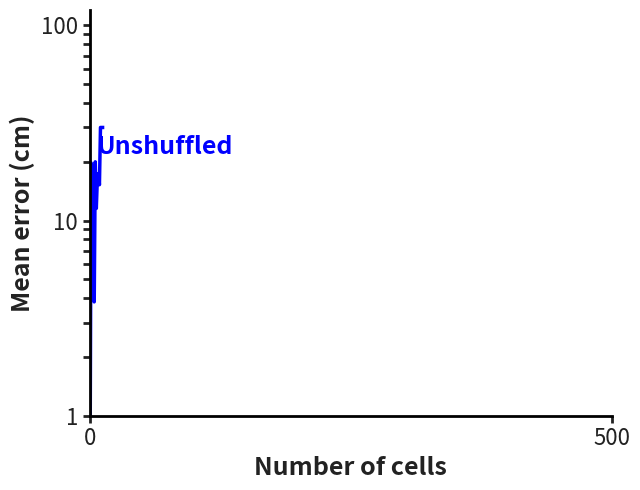

What is the label of the 8th point from the right?

5